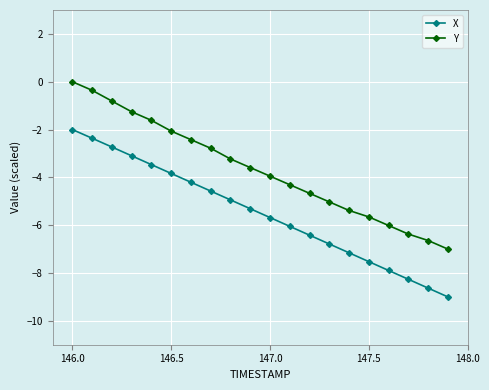

True or false: Y and X intersect in this chart.

False